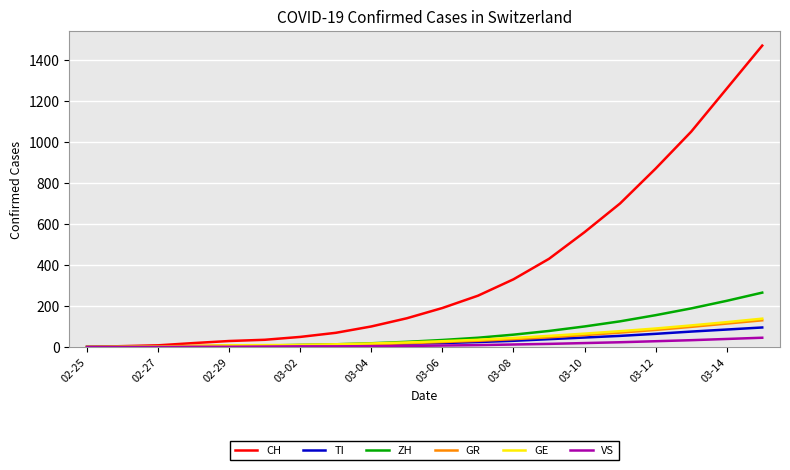

How many series are shown in this chart?

6